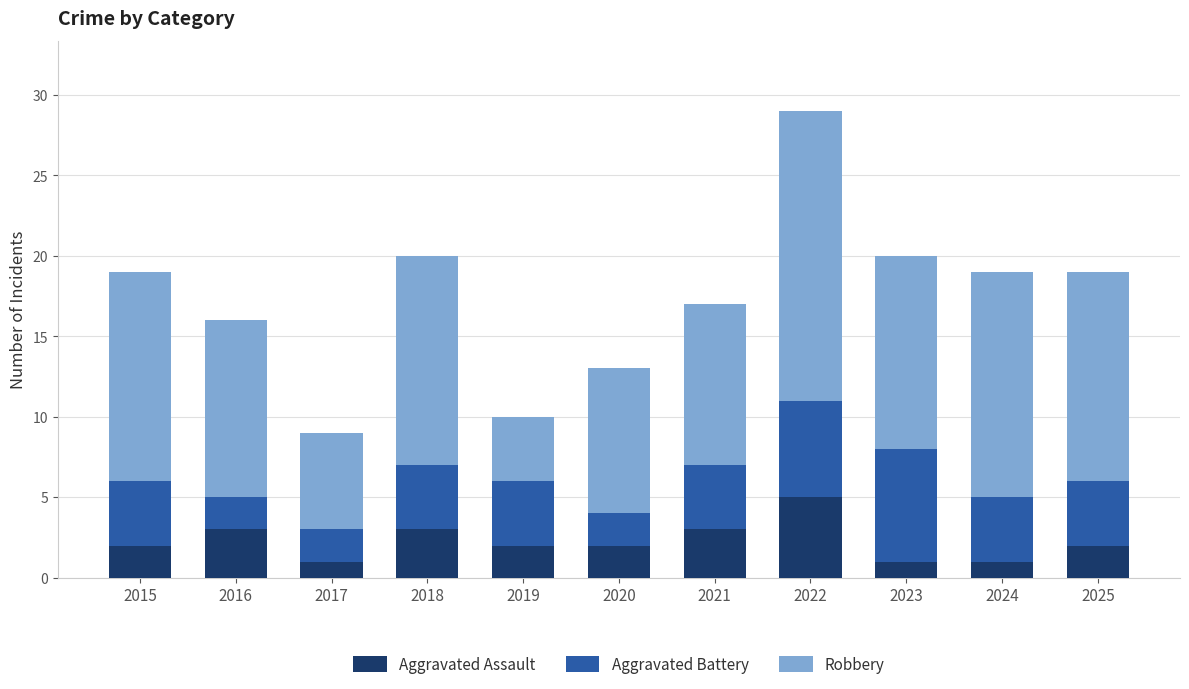

Does the chart contain stacked bars?

Yes